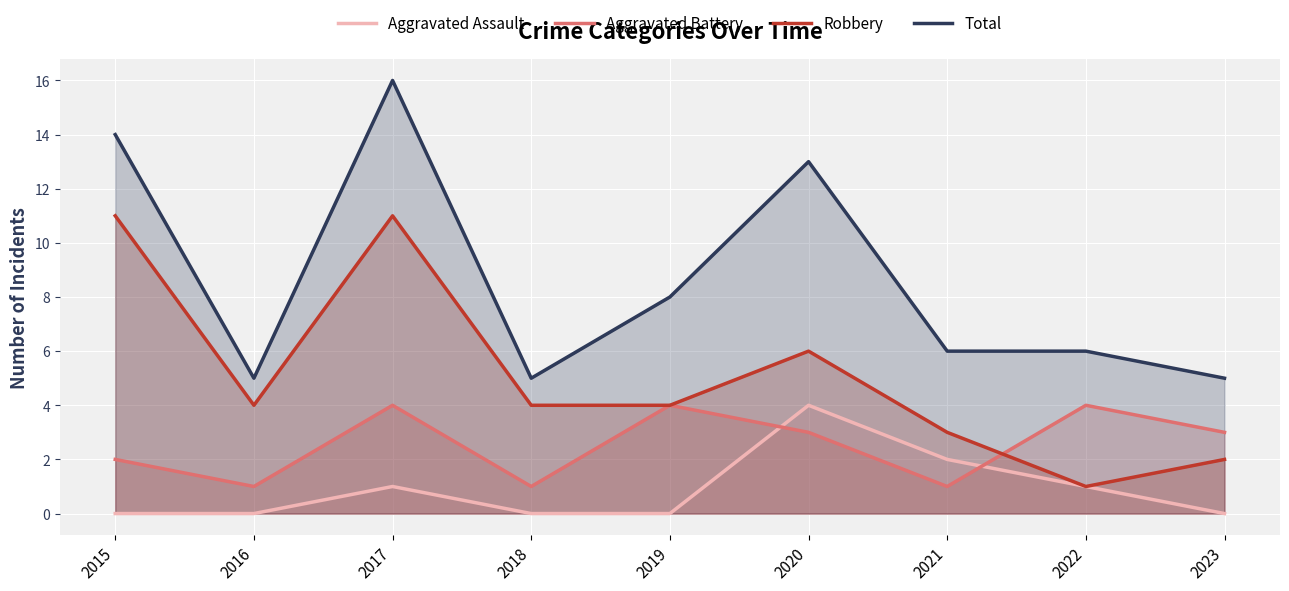

True or false: Total has a value of 4 at 2021.

False